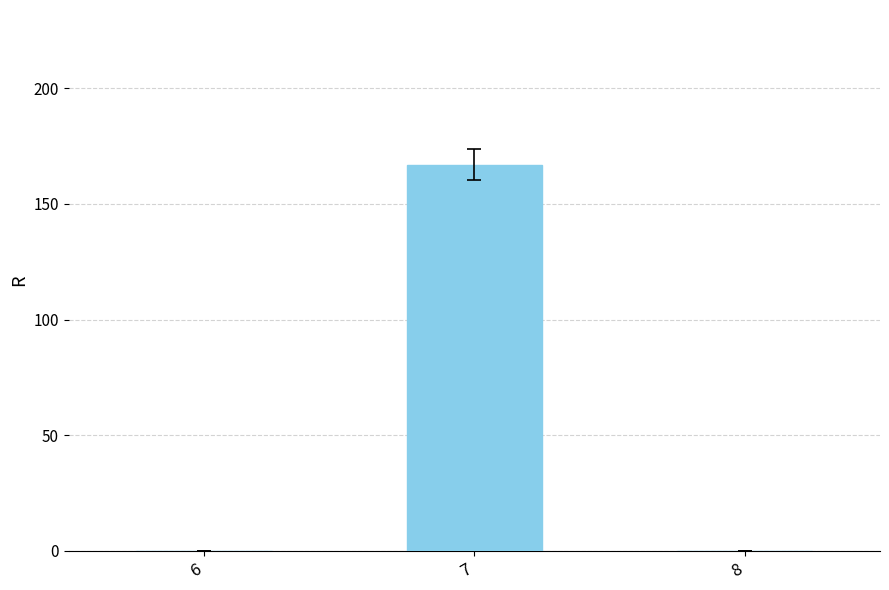

Which label corresponds to the largest value in the chart?

7